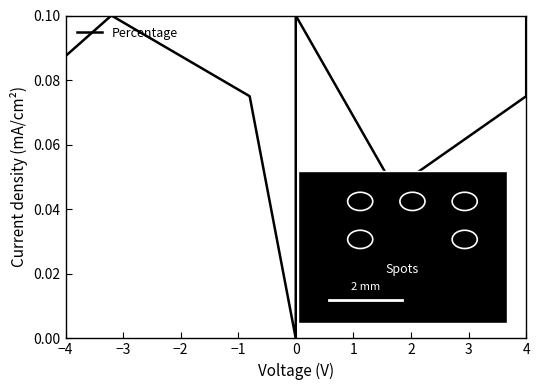

How many values are above zero?

17